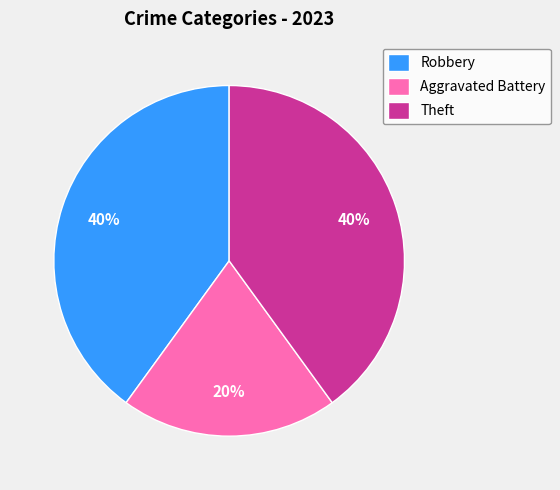

Approximately how many times larger is the value at Robbery compared to Aggravated Battery?

2.0